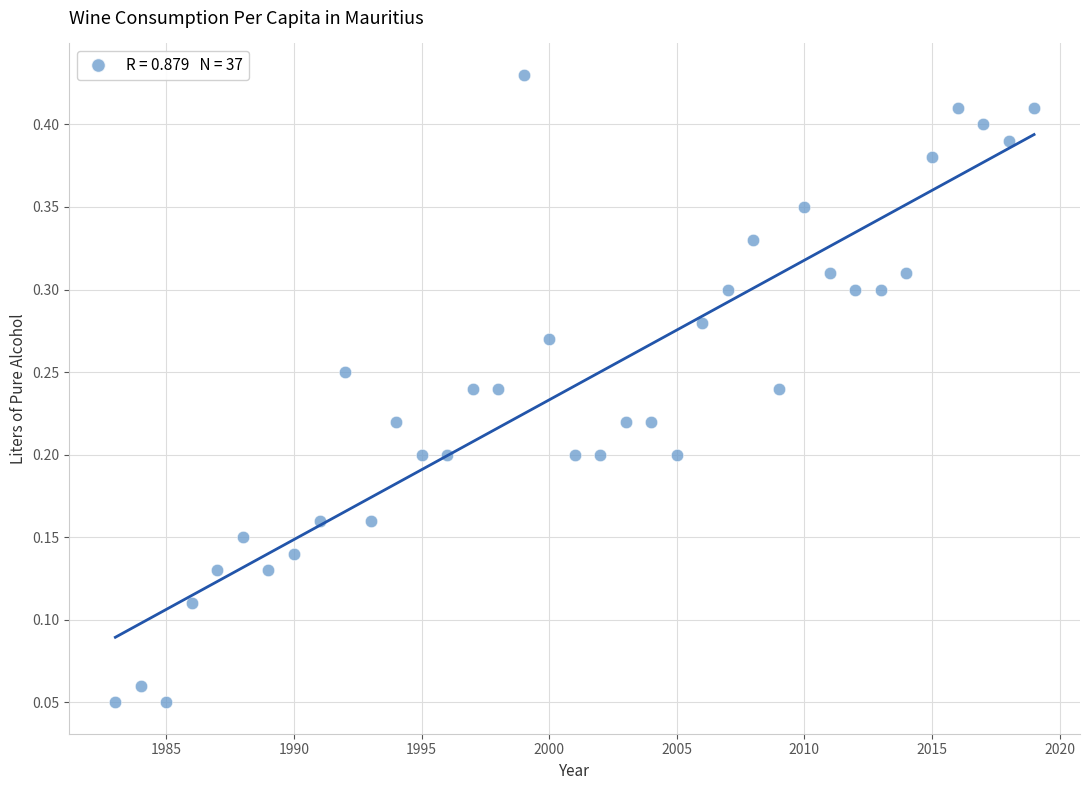

What is the range of X values (max minus min)?

36.0